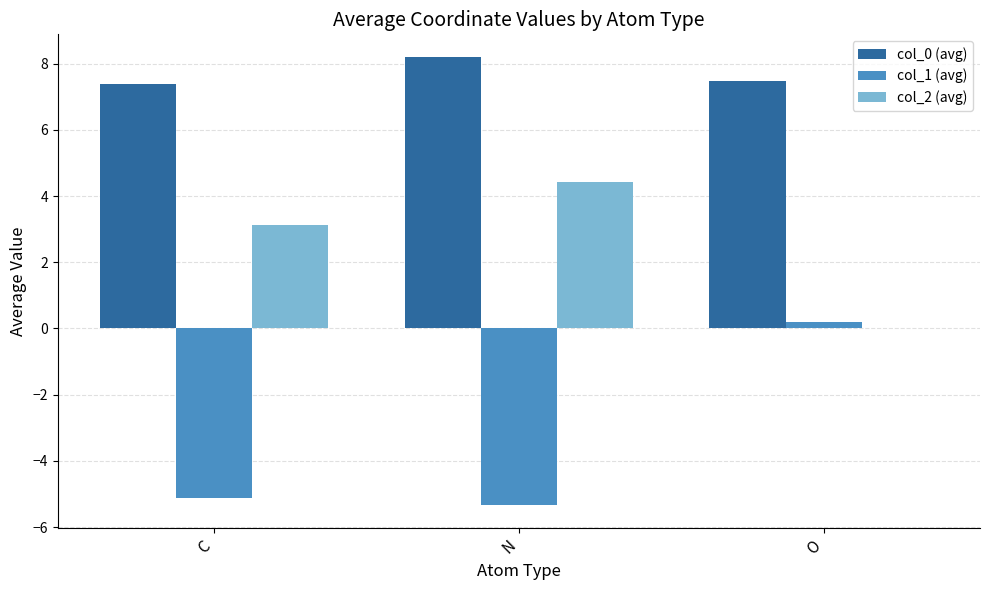

Which label corresponds to the largest value in the chart?

N